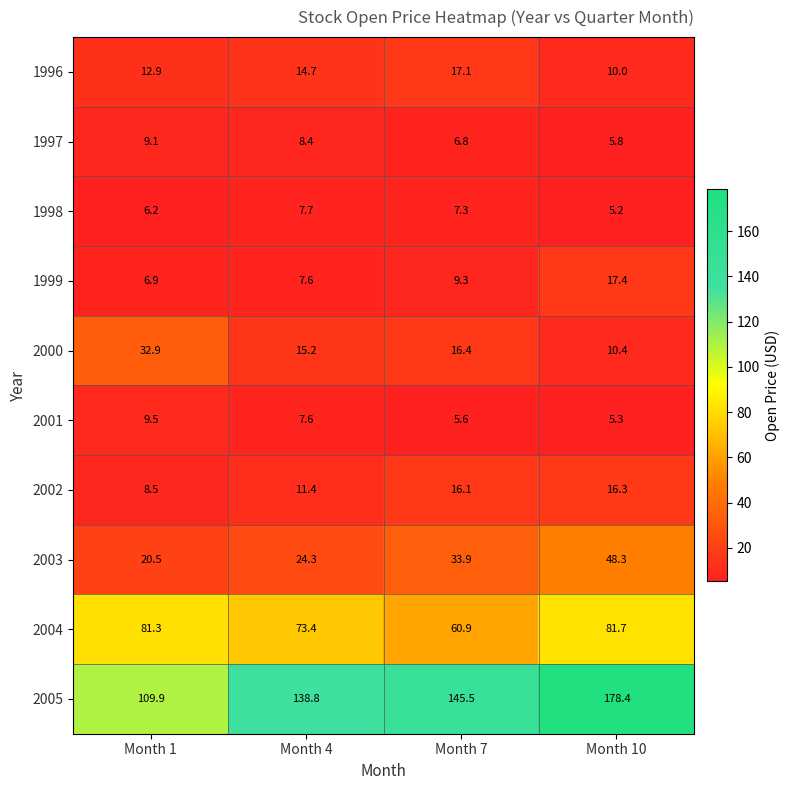

What is the difference between the 2003 values at Month 1 and Month 7?

13.4